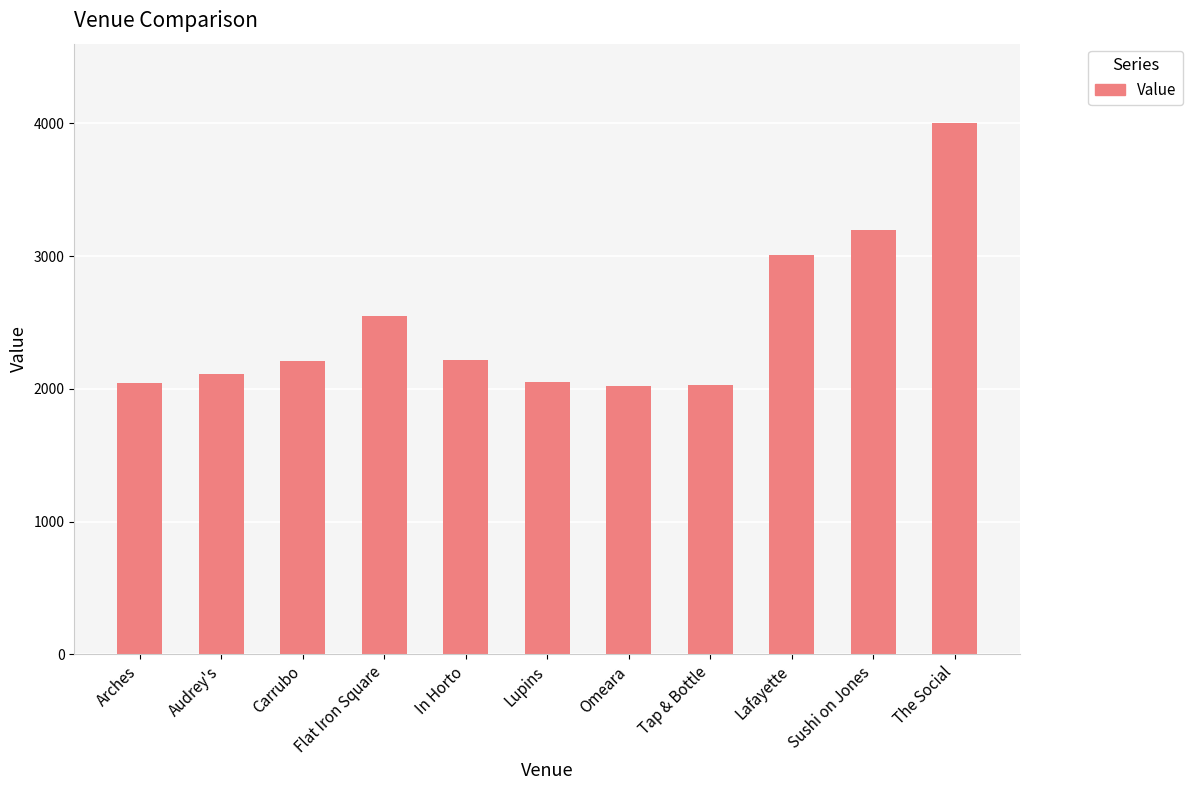

The chart shows a value of 6606 at The Social. True or false?

False